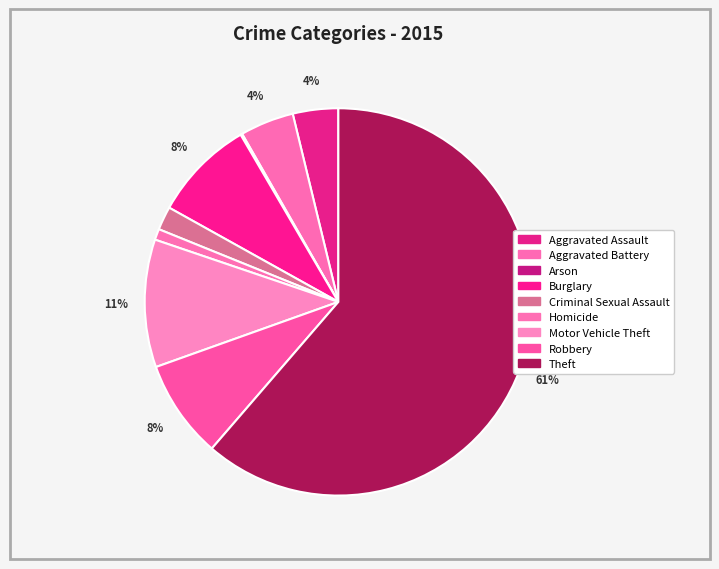

Count the number of slices in the pie.

9